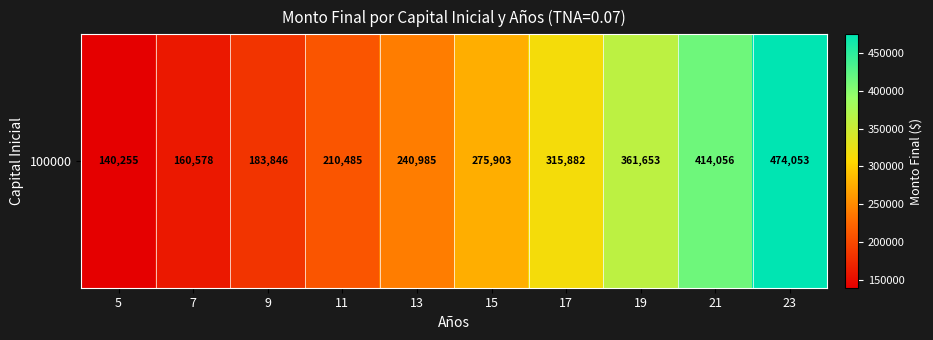

What is the difference between the second highest and second lowest values?

253478.1